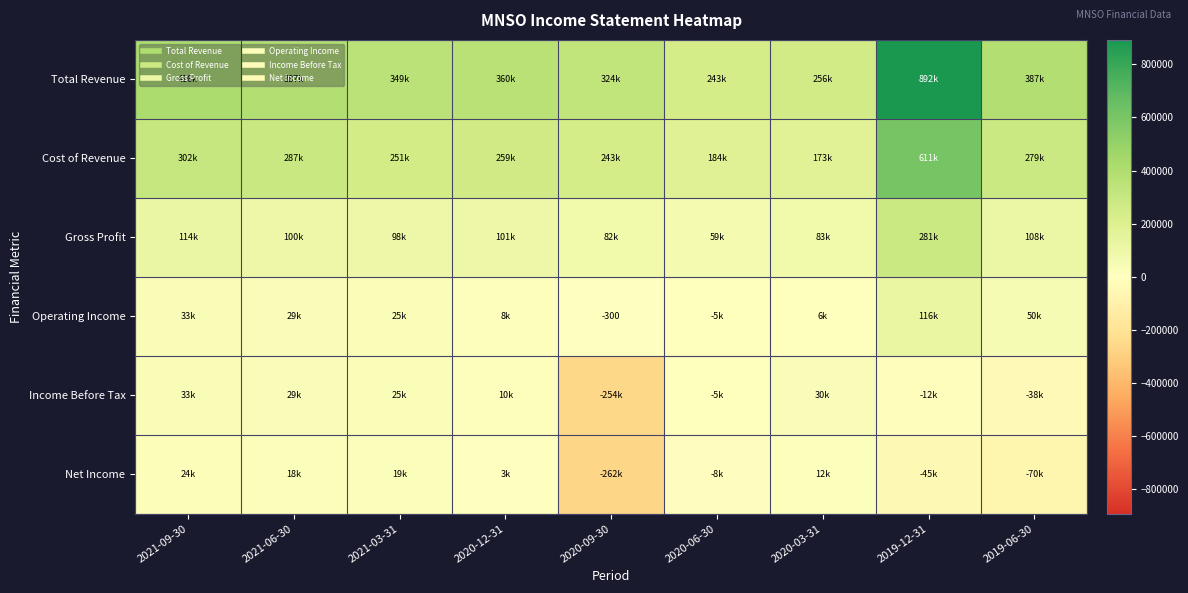

Which series has the largest range (max minus min)?

Total Revenue